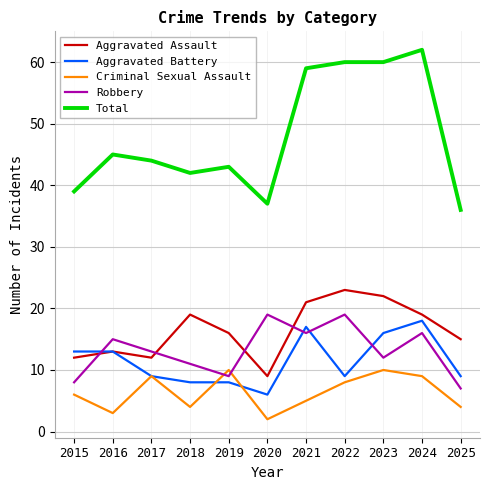

Does the chart have visible grid lines?

Yes